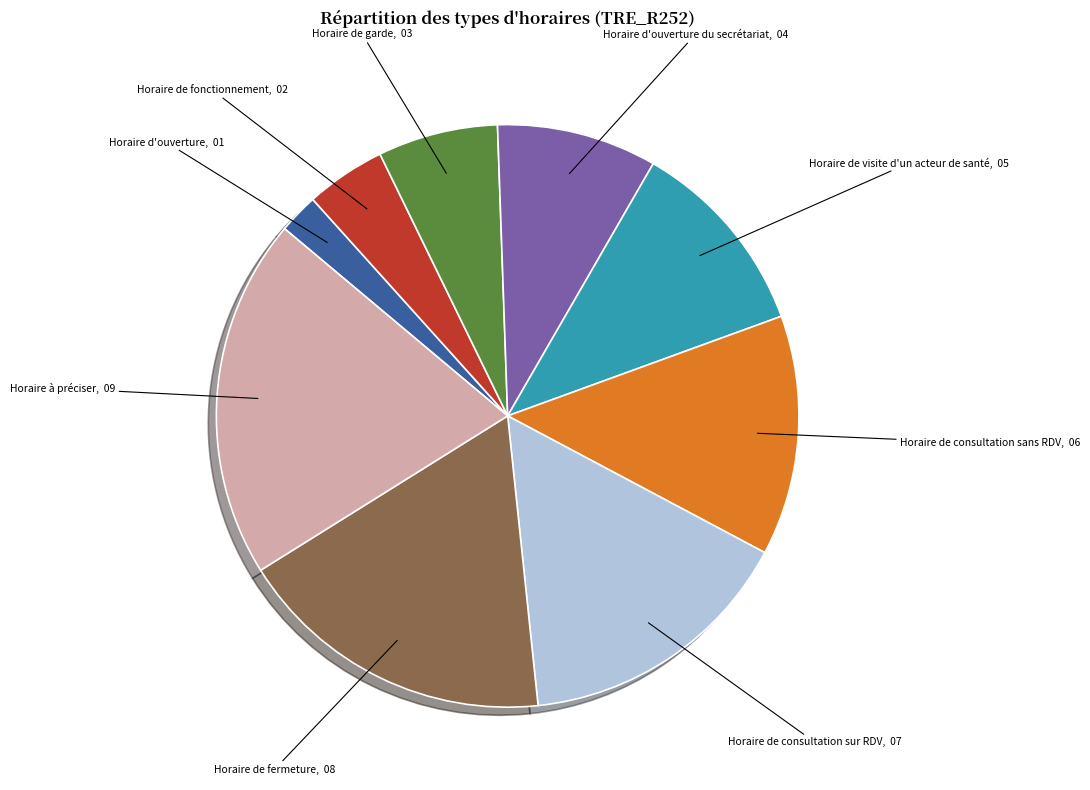

The Horaire de visite d'un acteur de santé slice represents 22% of the pie. True or false?

False